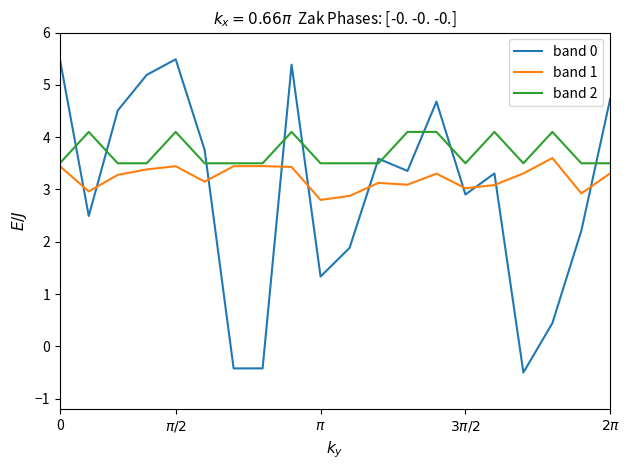

What is the lowest value of the band 2 series?

3.5